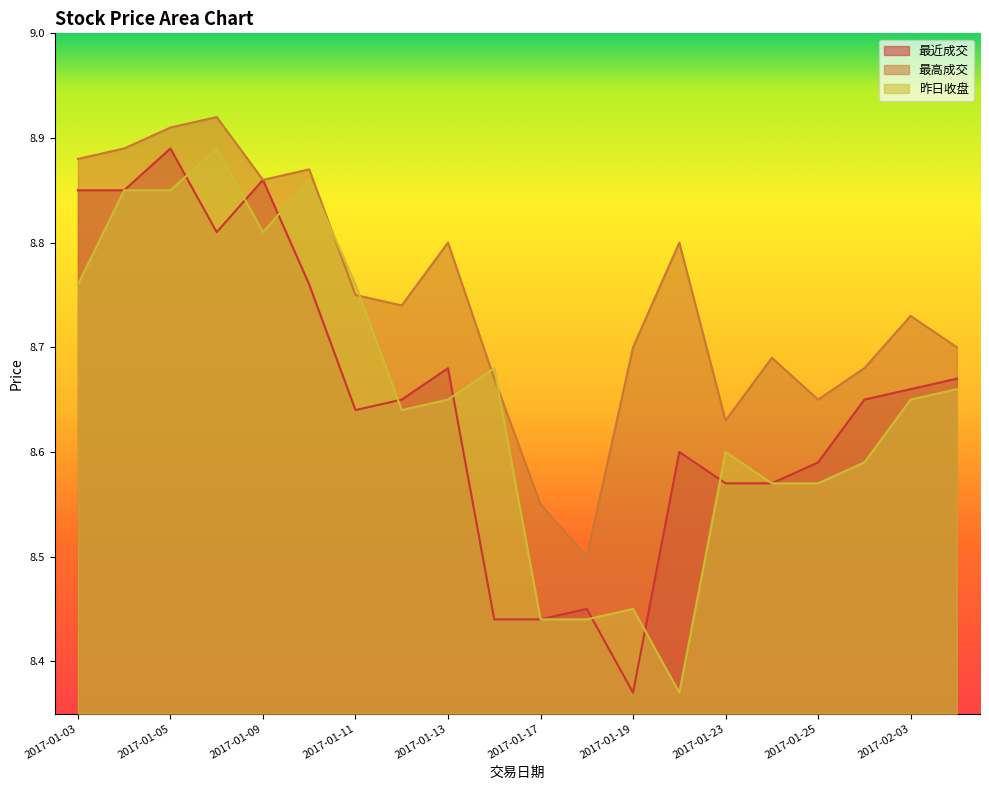

At which label is 最近成交 closest to 8?

2017-01-19